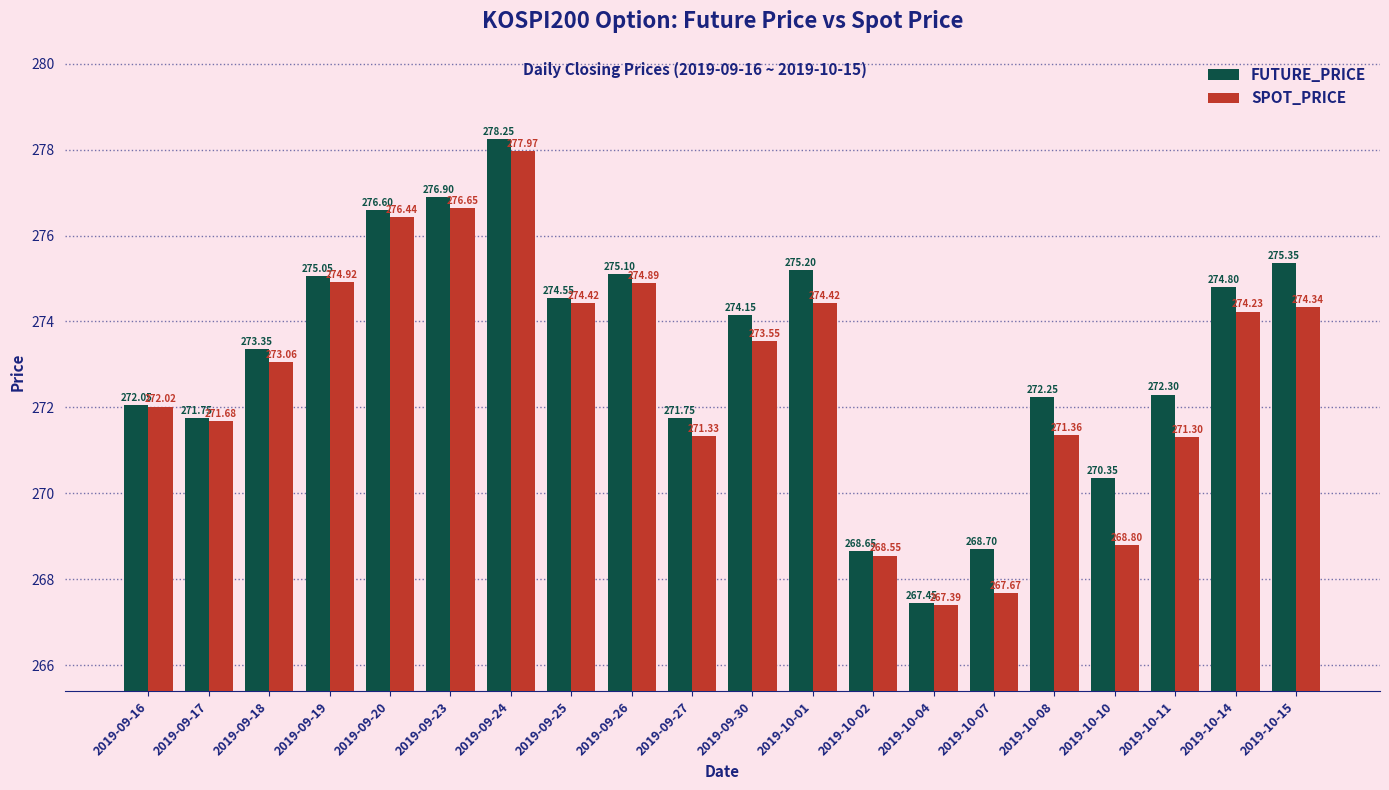

What is the difference between the SPOT_PRICE values at 2019-10-02 and 2019-10-14?

5.7